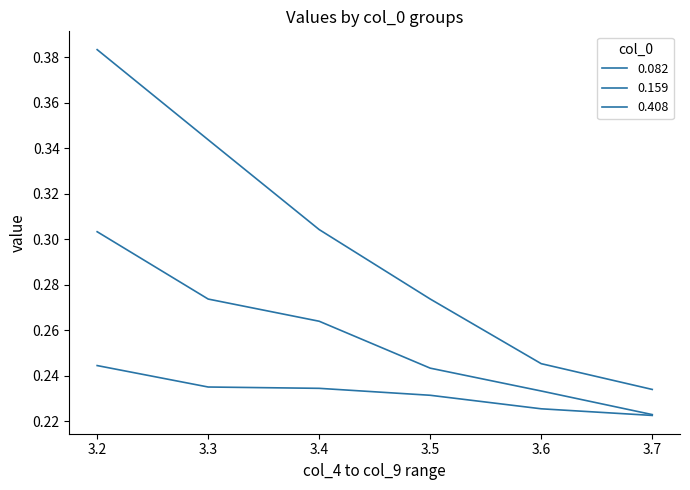

What is the sum of all 0.082 values?

1.8